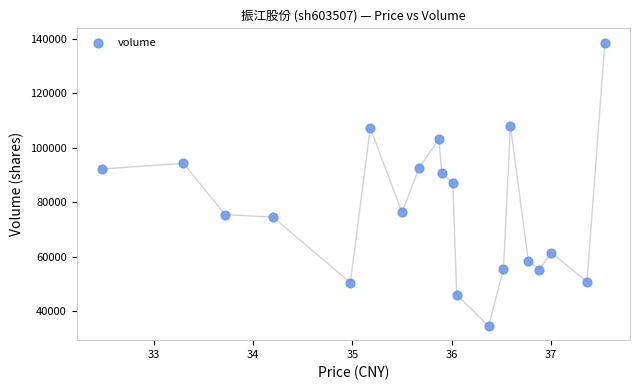

What is the range of Y values (max minus min)?

104084